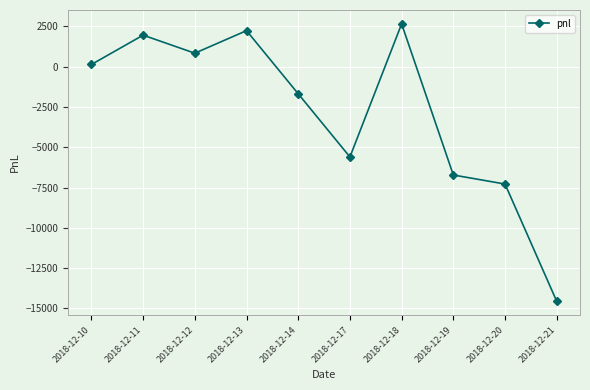

What is the minimum value shown in the chart?

-14560